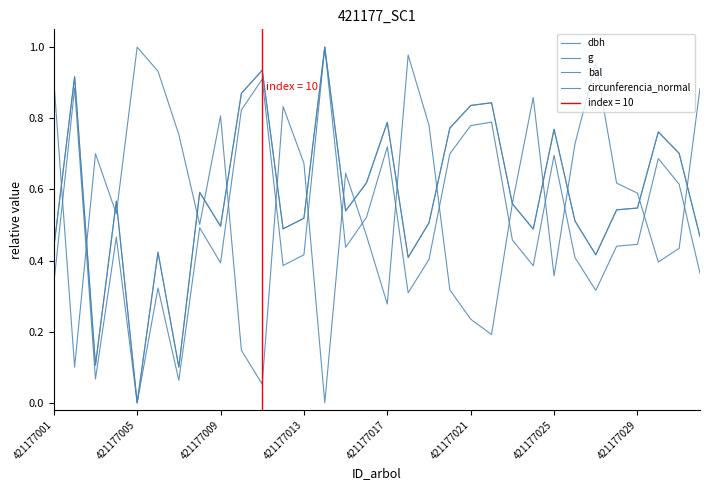

What is the difference between the second highest and second lowest values in the circunferencia_normal series?

0.8